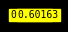

How many slices are in this pie chart?

5